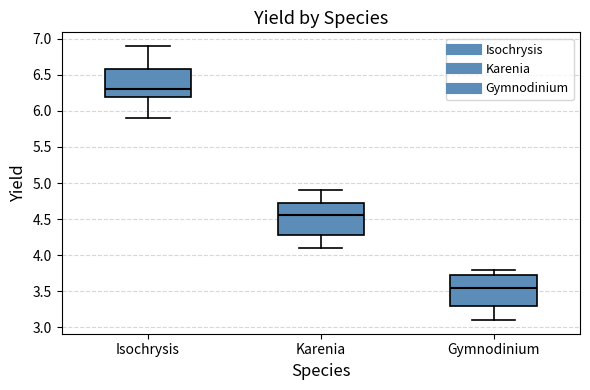

Reading left to right, read every box against the y-axis: the position of its median line, the range the box covers, and the ends of its whiskers. The values are not printed on the chart, so give them approximately, as read against the axis.

Isochrysis: median 6.30, box 6.20 to 6.60, whiskers 5.90 to 6.90
Karenia: median 4.55, box 4.30 to 4.75, whiskers 4.10 to 4.90
Gymnodinium: median 3.55, box 3.30 to 3.75, whiskers 3.10 to 3.80